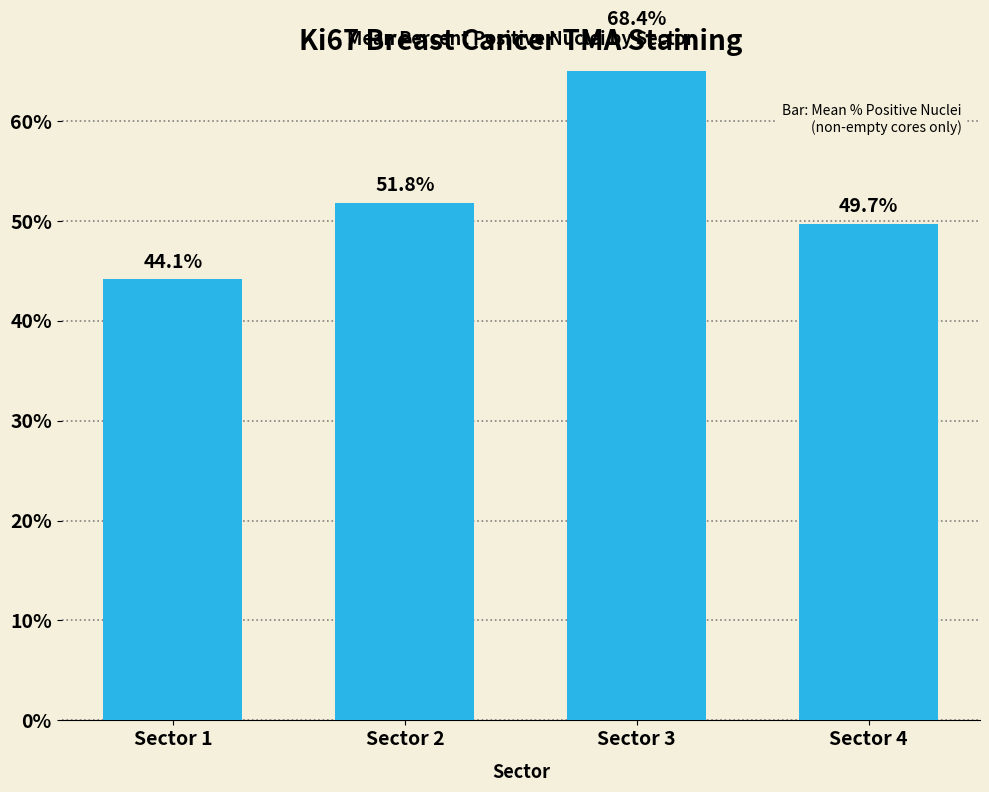

Reading right to left, extract all data points from this chart.

Sector 4=49.7	Sector 3=68.4	Sector 2=51.8	Sector 1=44.1